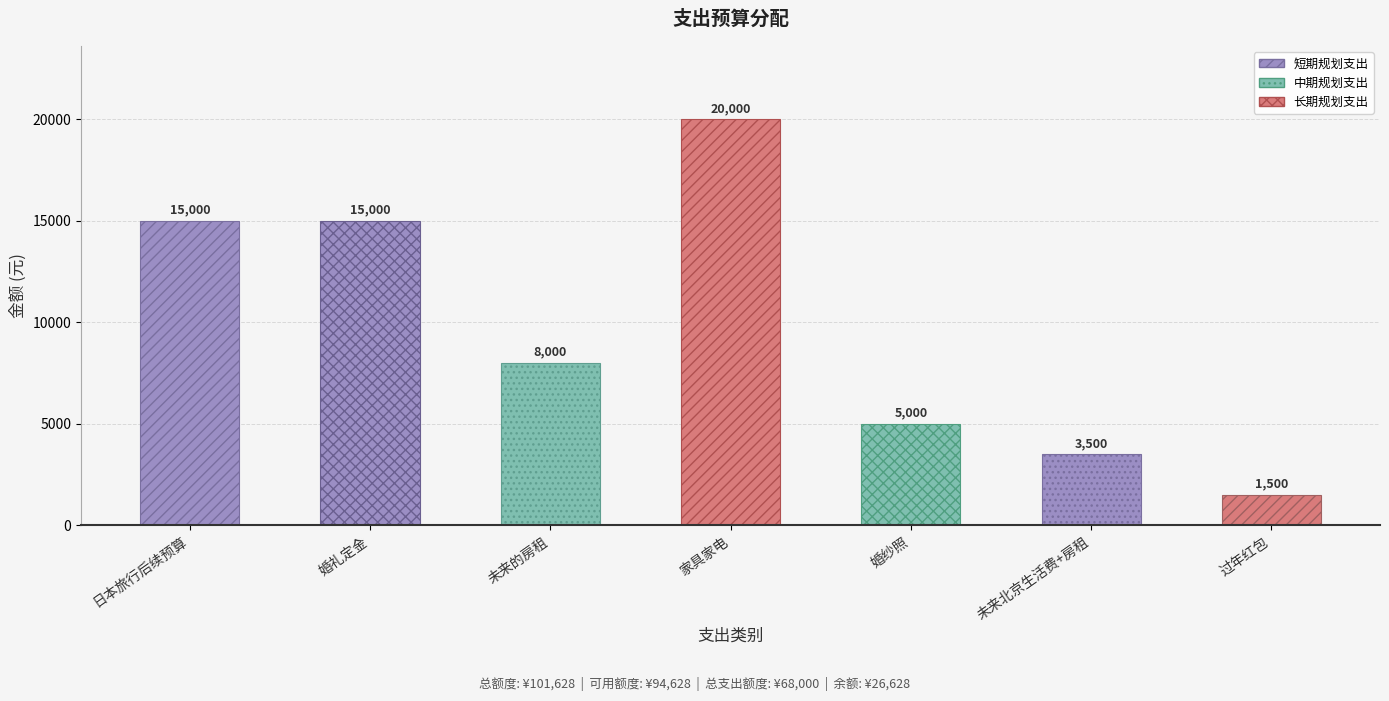

Rank the categories by value from lowest to highest.

过年红包, 未来北京生活费+房租, 婚纱照, 未来的房租, 日本旅行后续预算, 婚礼定金, 家具家电